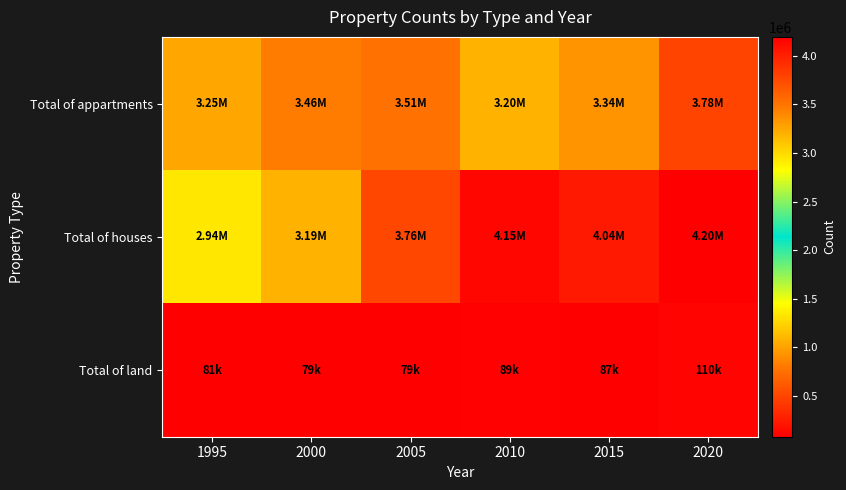

Which series changed the most between 1995 and 2015?

Total of houses